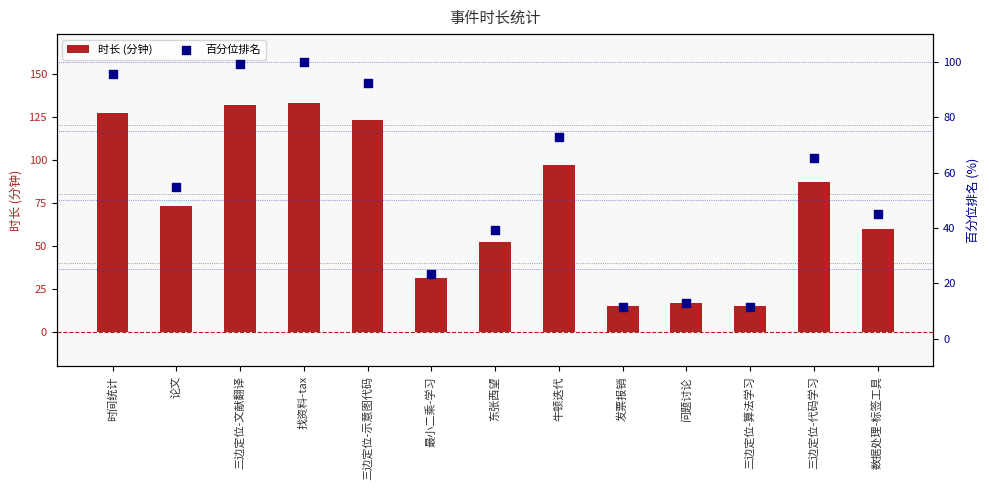

Which series reaches the maximum Y coordinate?

时长 (分钟)